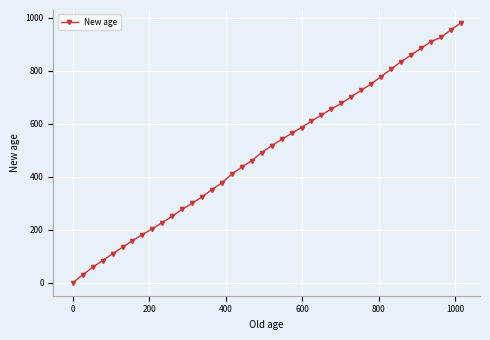

What is the difference between the maximum and minimum values?

979.4